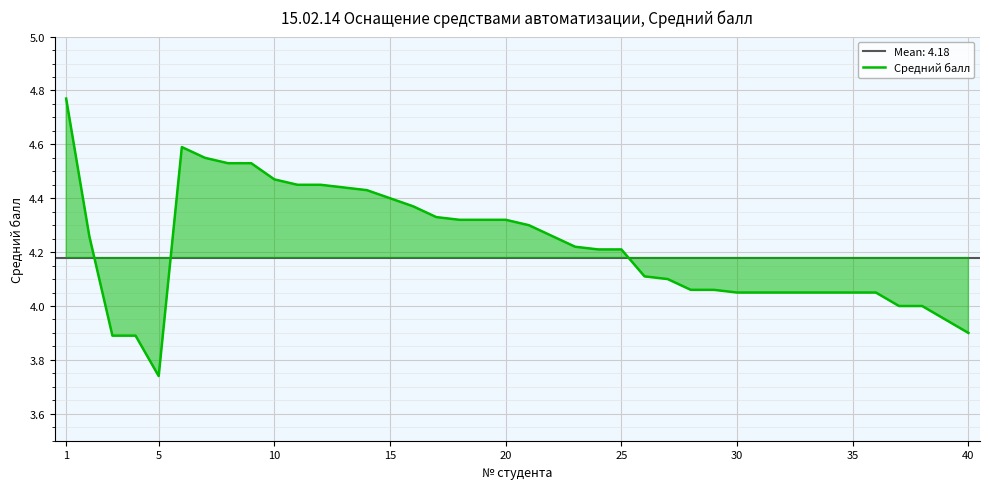

What is the average value?

4.2